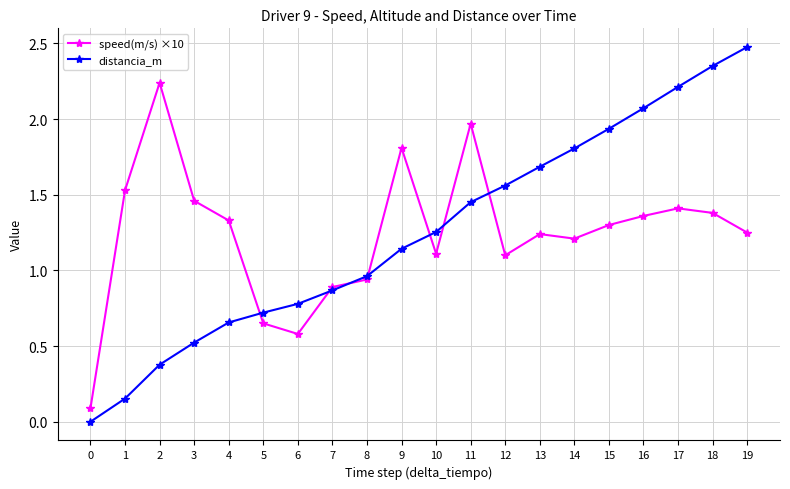

True or false: distancia_m has a value of 1.7 at 10.

False